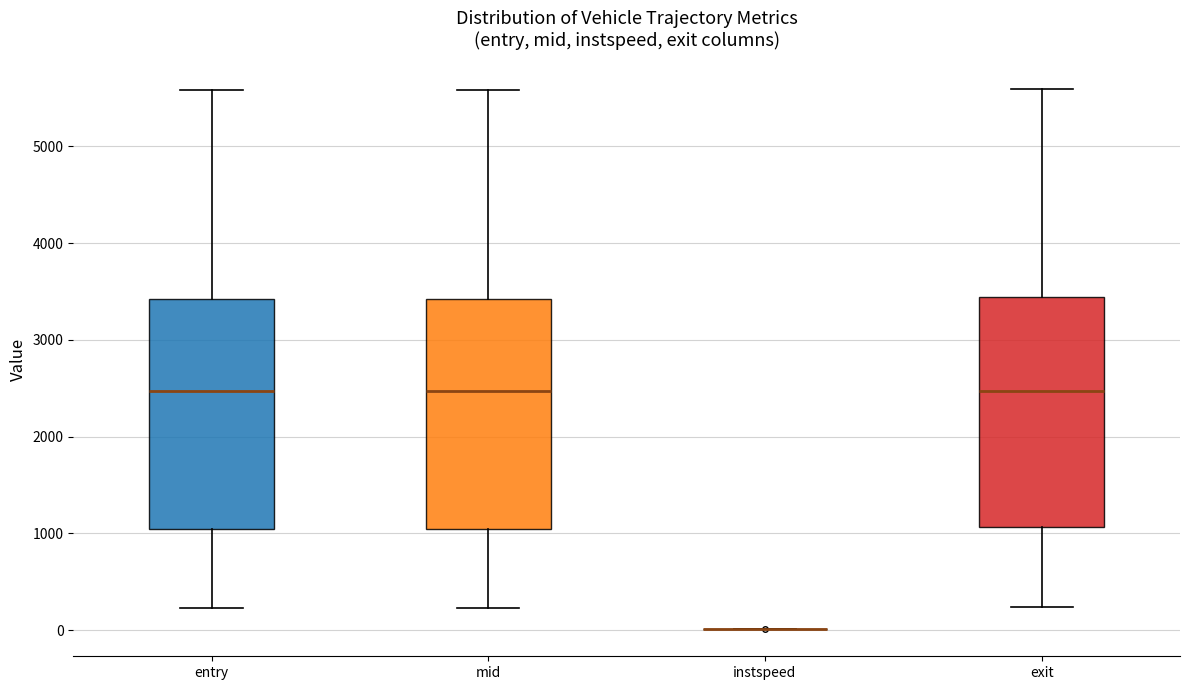

Reading left to right, transcribe this box plot: for each box, give where its median line is, the range the box spans, and where its two whiskers end, as read against the y-axis. The values are not printed on the chart, so give them approximately, as read against the axis.

entry: median 2500, box 1000 to 3400, whiskers 200 to 5600
mid: median 2500, box 1000 to 3400, whiskers 200 to 5600
instspeed: box collapsed to a line at 0, whiskers 0 to 0
exit: median 2500, box 1100 to 3400, whiskers 200 to 5600